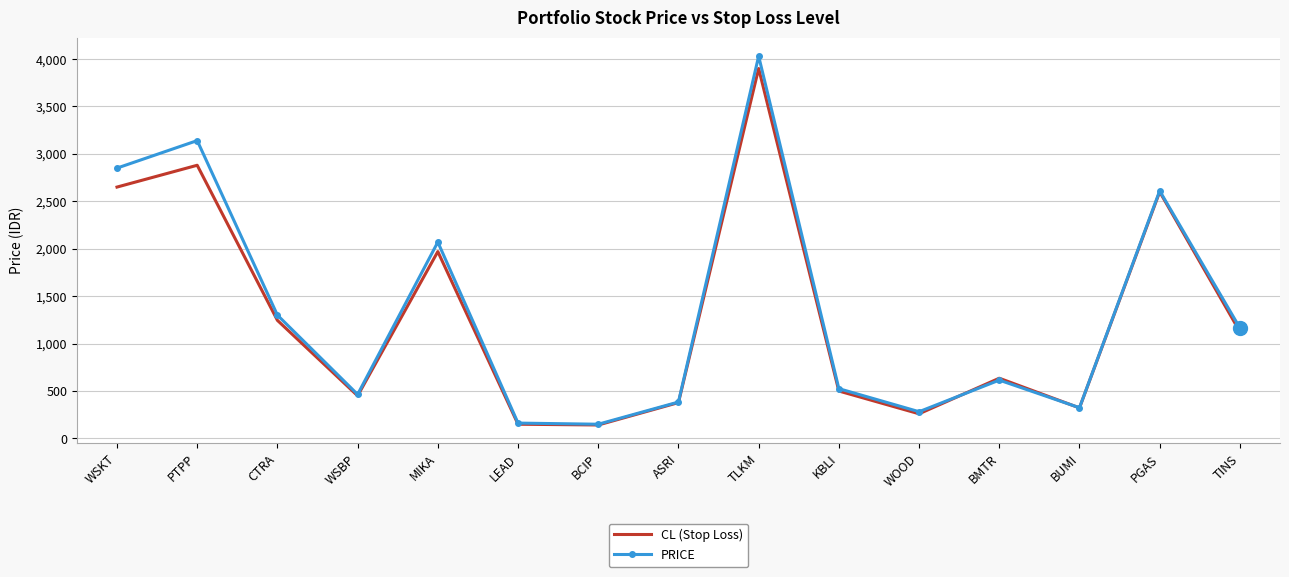

What is the total value across all series at WSBP?

914